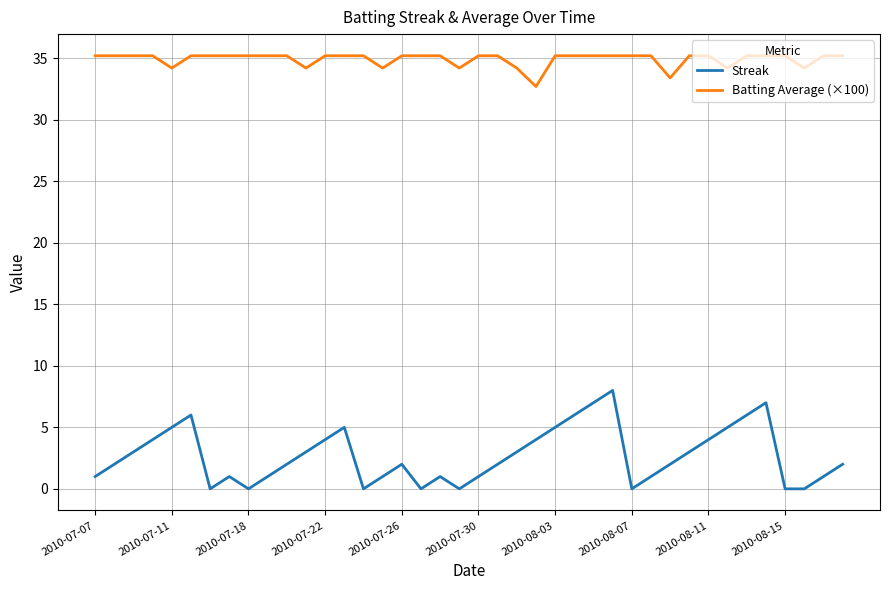

What is the difference between the maximum and minimum values in the Streak series?

8.0